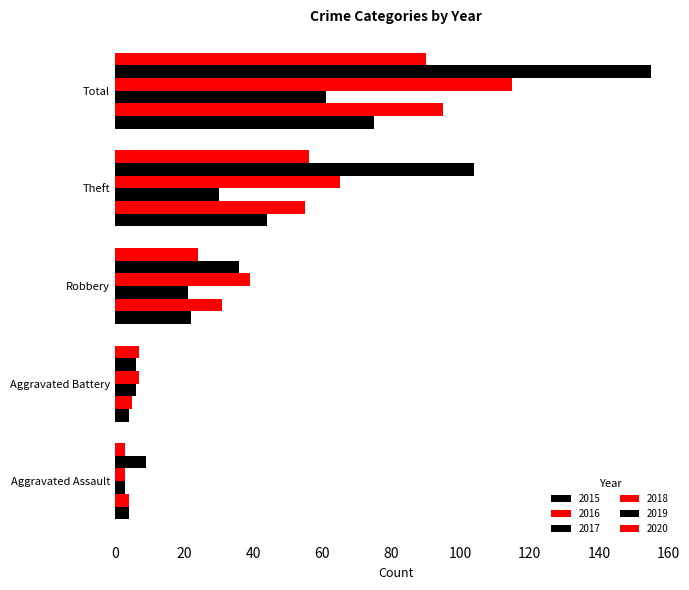

What is the minimum value for 2015?

4